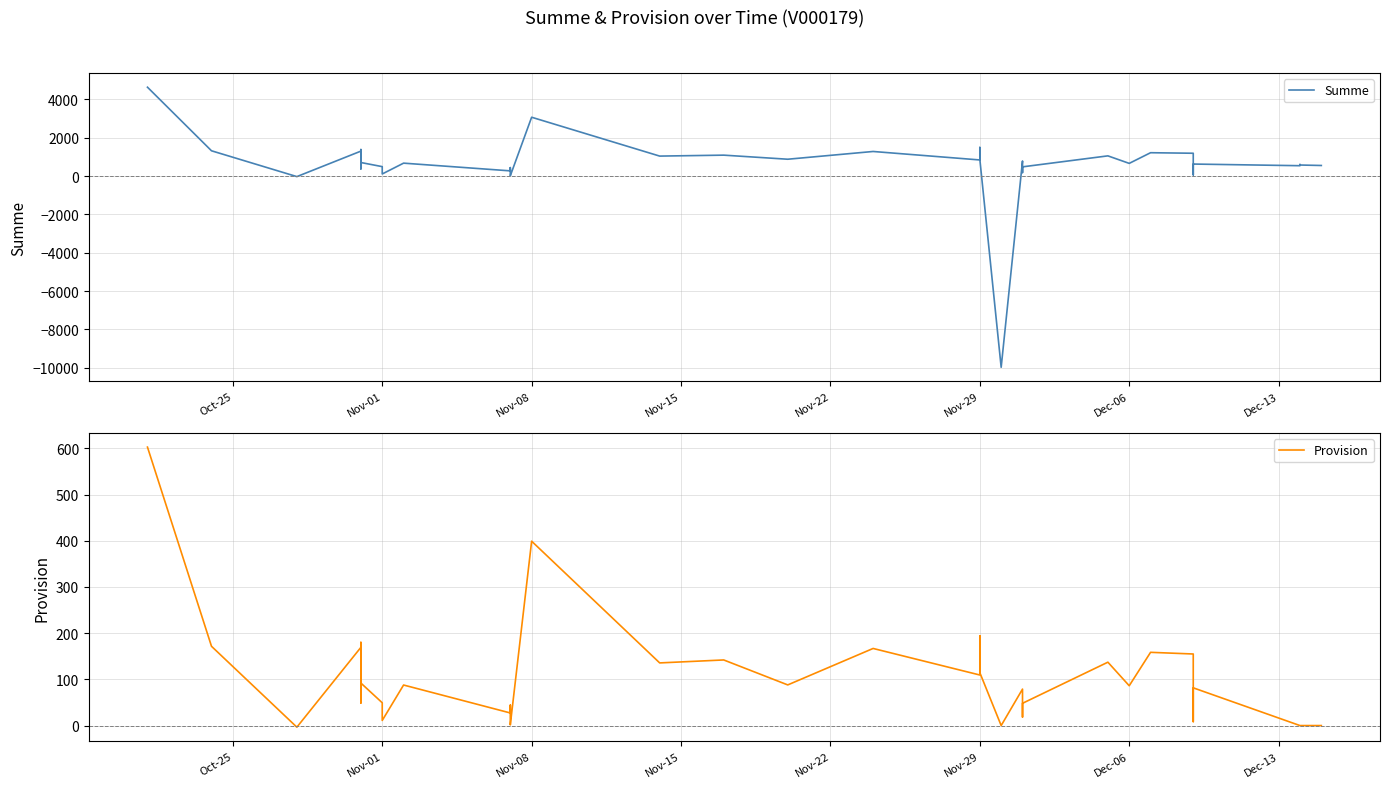

How many data points does each series have?

40